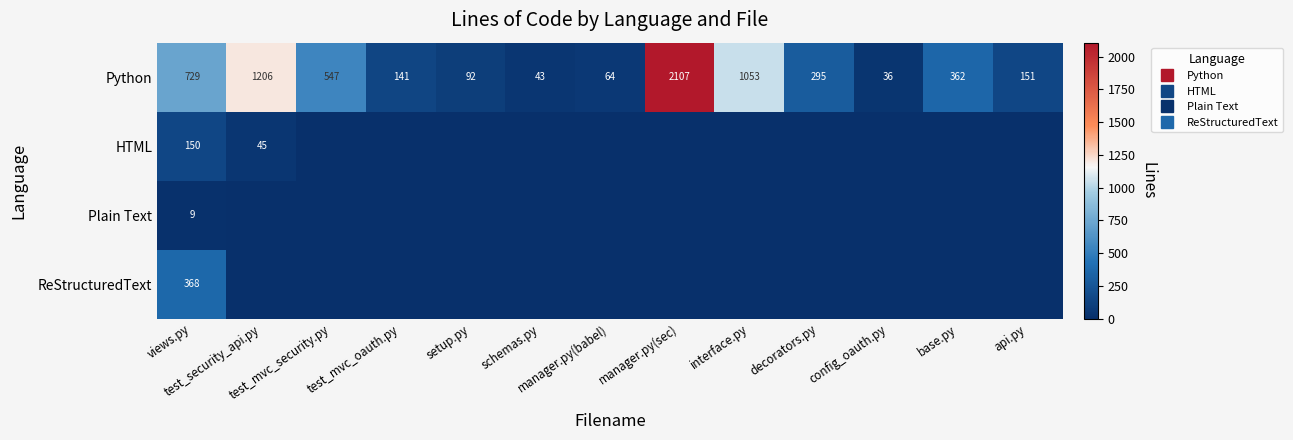

What is the difference between the maximum and minimum values in the Plain Text series?

9